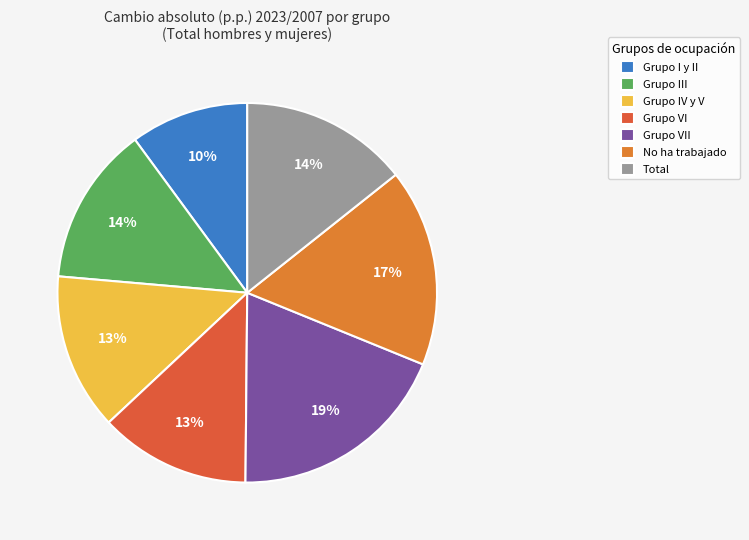

To the nearest percent, what is the difference between the largest and smallest slice percentages?

9%